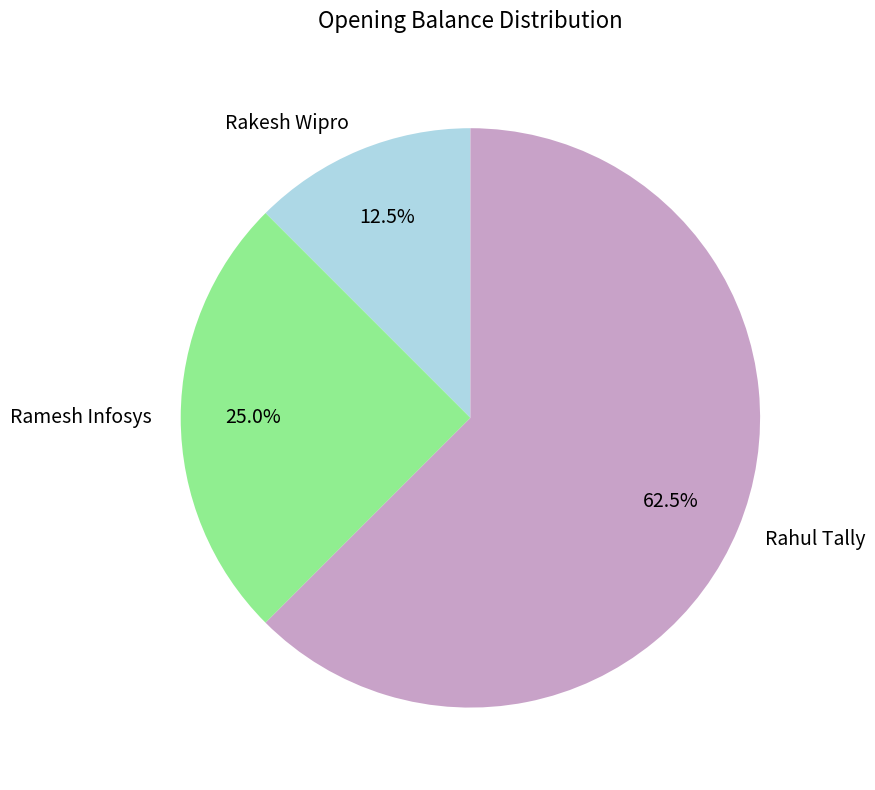

What is the ratio of the value at Rakesh Wipro to the value at Ramesh Infosys?

0.5